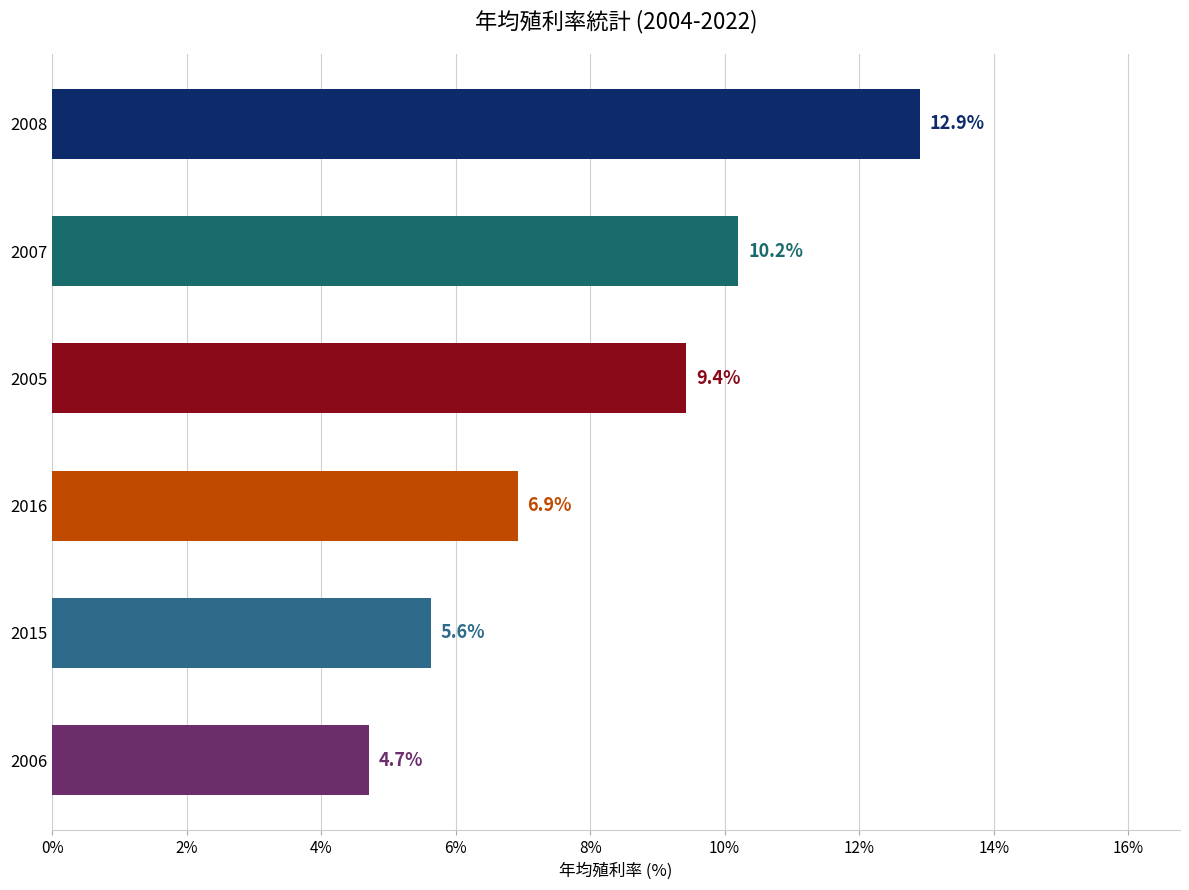

Reading bottom to top, list all the values displayed in this chart.

4.7	5.6	6.9	9.4	10.2	12.9